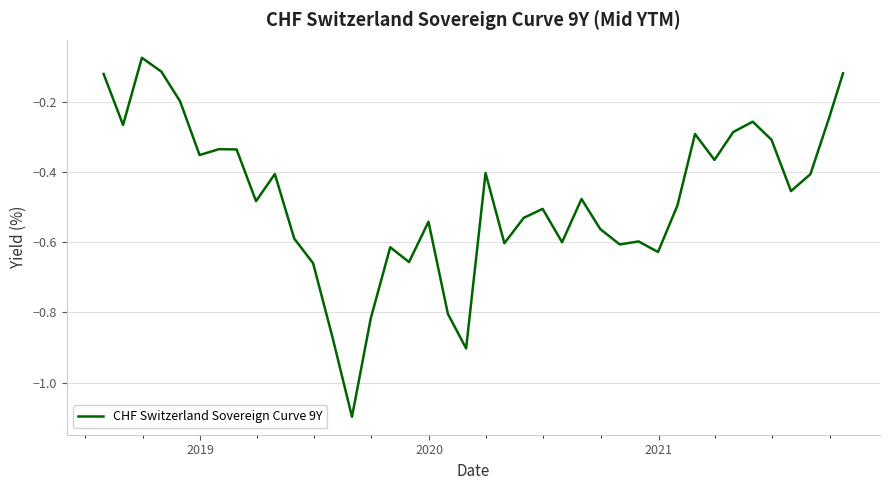

What is the difference between the maximum and minimum values?

1.0